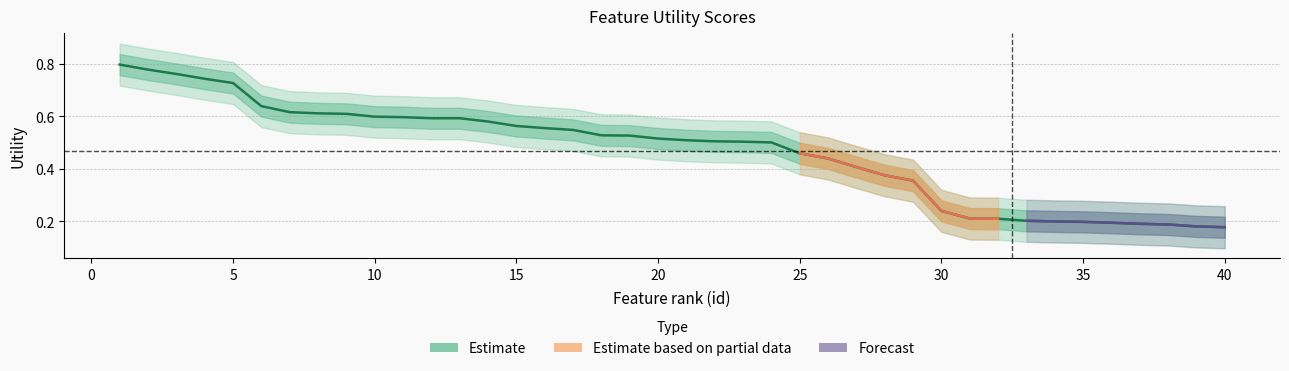

Does the chart display data point markers on the line(s)?

No